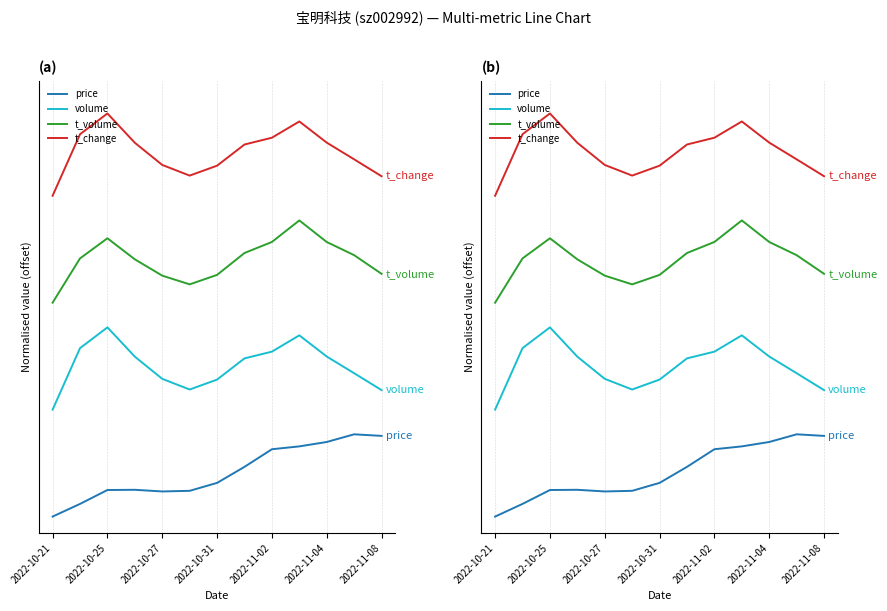

How many t_change values are between 4 and 5?

12